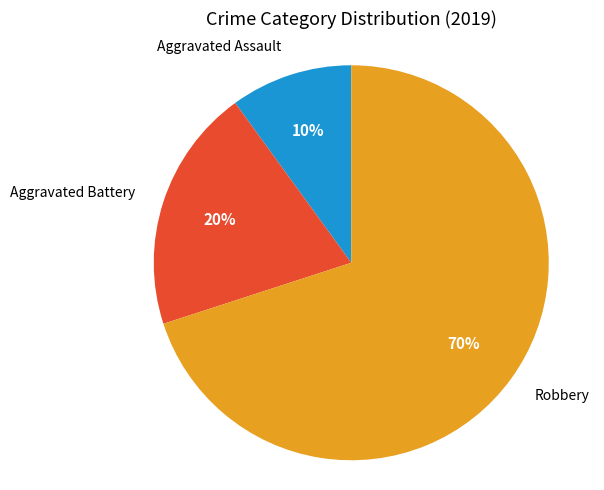

How many segments does this pie chart have?

3